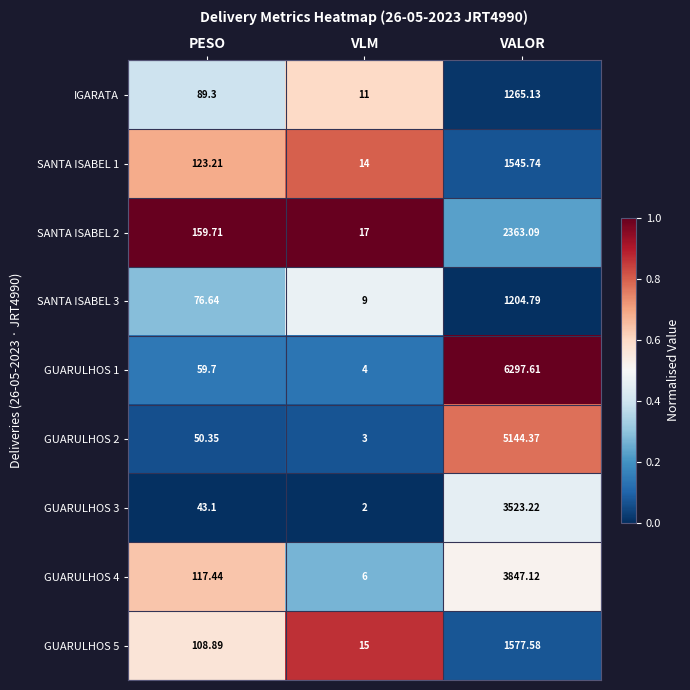

At which label is GUARULHOS 5 closest to 796?

PESO